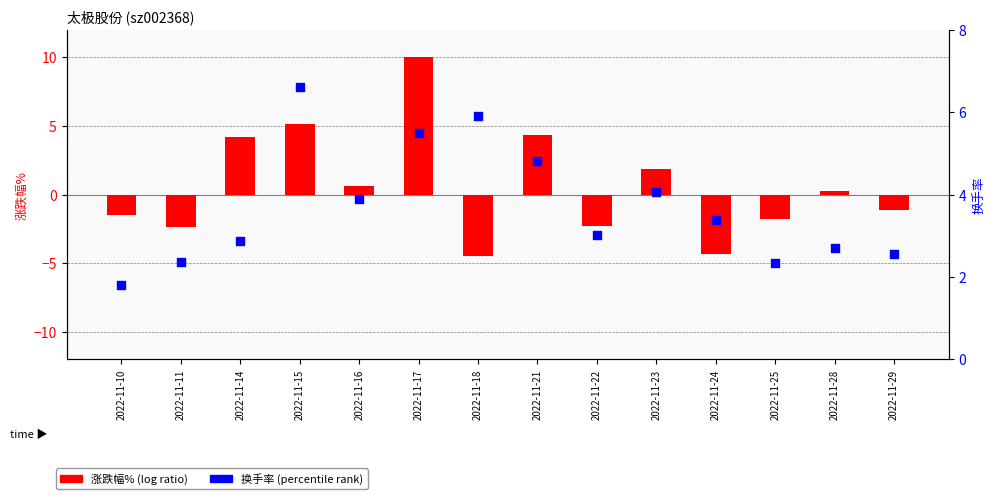

What is the total value across all series at 2022-11-10?

0.3